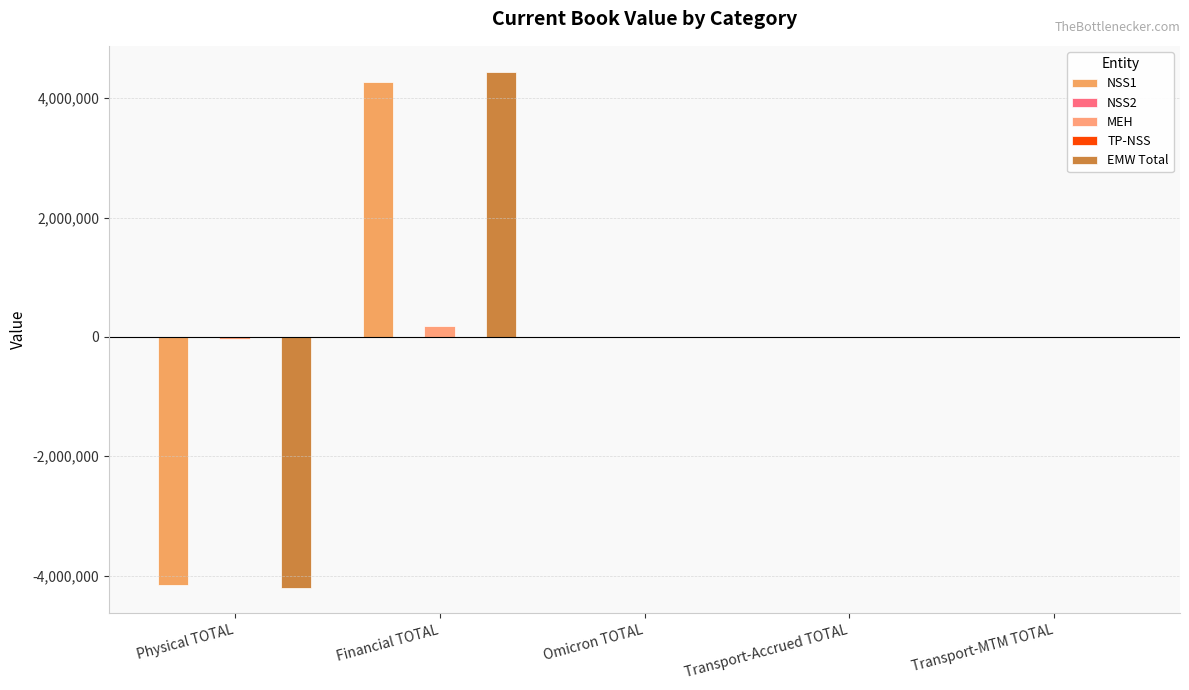

What position from the left is Transport-Accrued TOTAL?

4